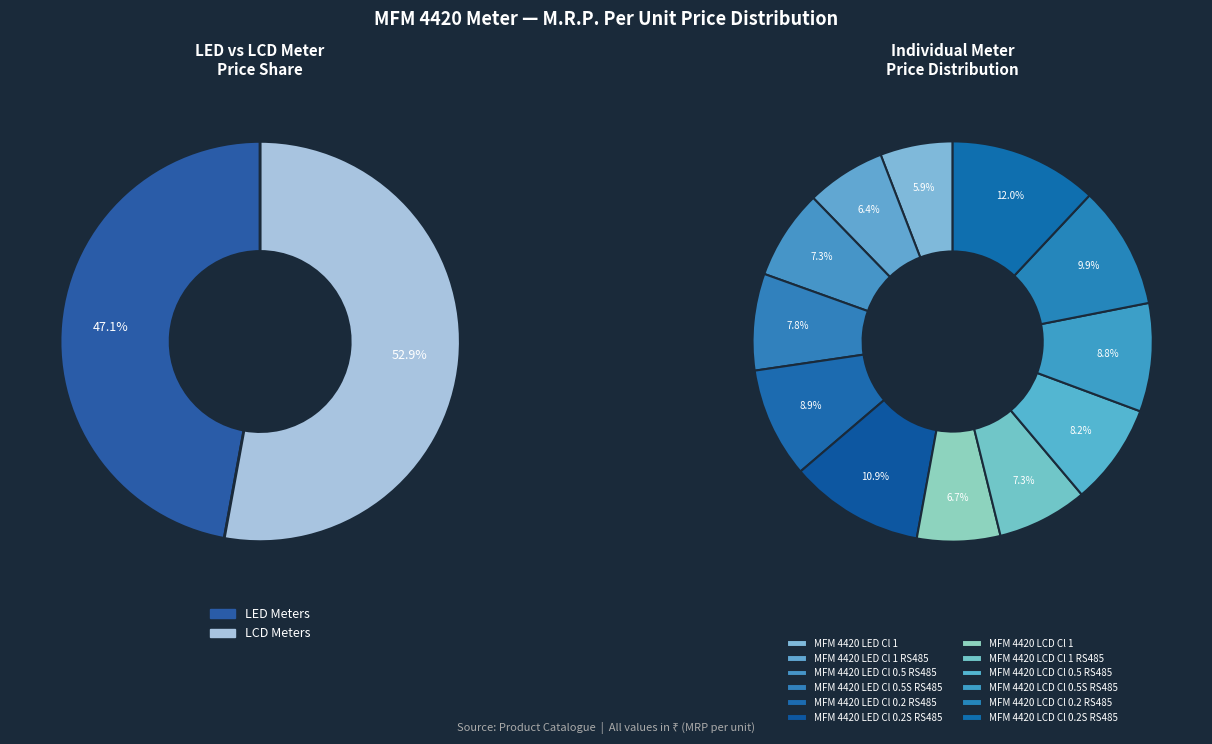

Count the number of slices in the pie.

12